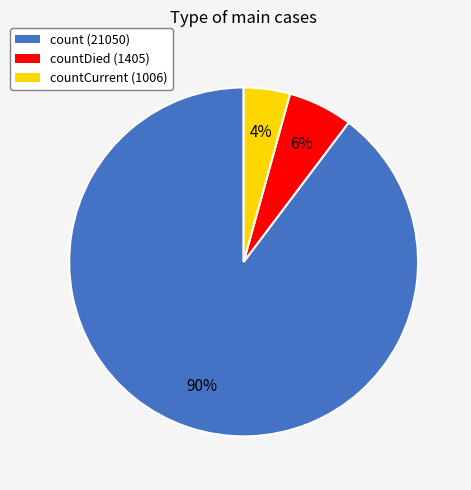

To the nearest percent, what is the average slice percentage?

33%